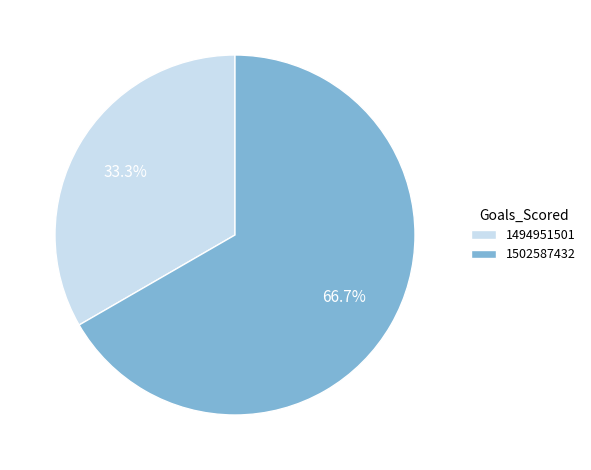

To the nearest percent, what portion does 1502587432 represent?

67%